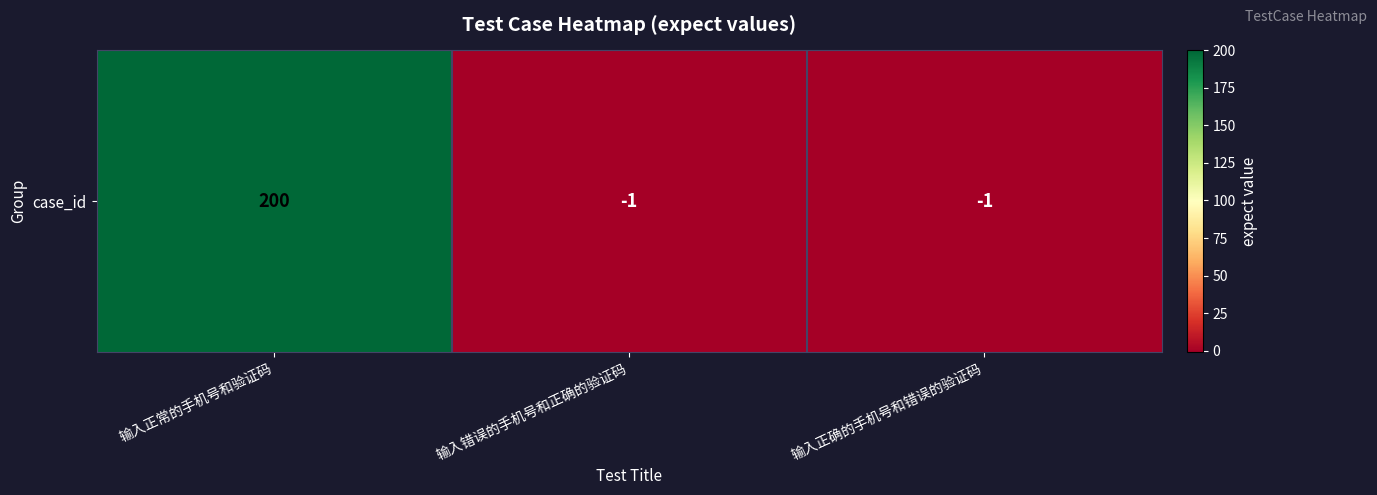

How many values are between -1 and 200?

3